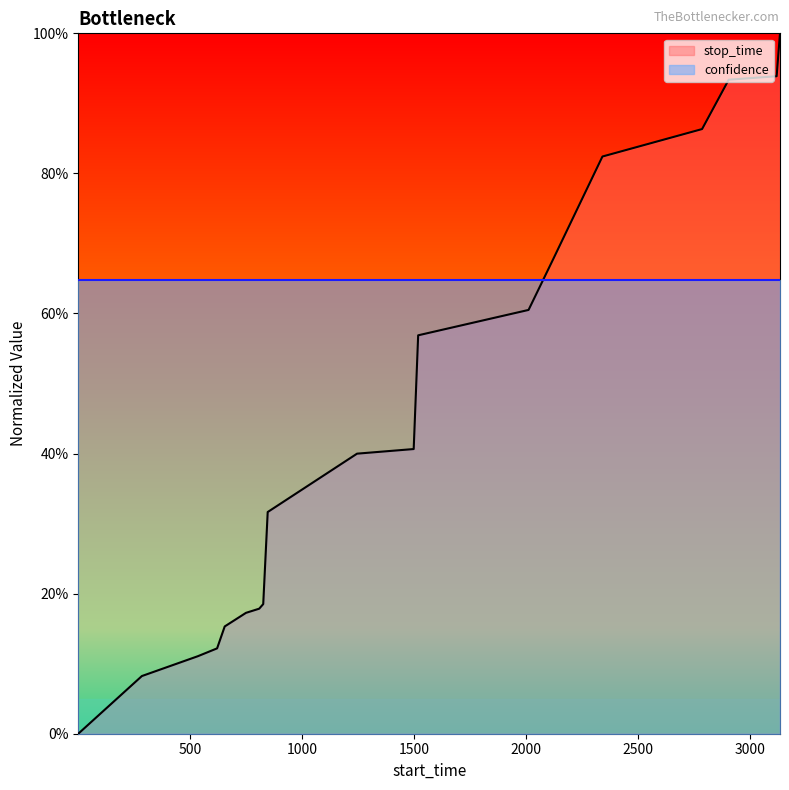

The chart shows a value of 0.0 at 1. True or false?

True